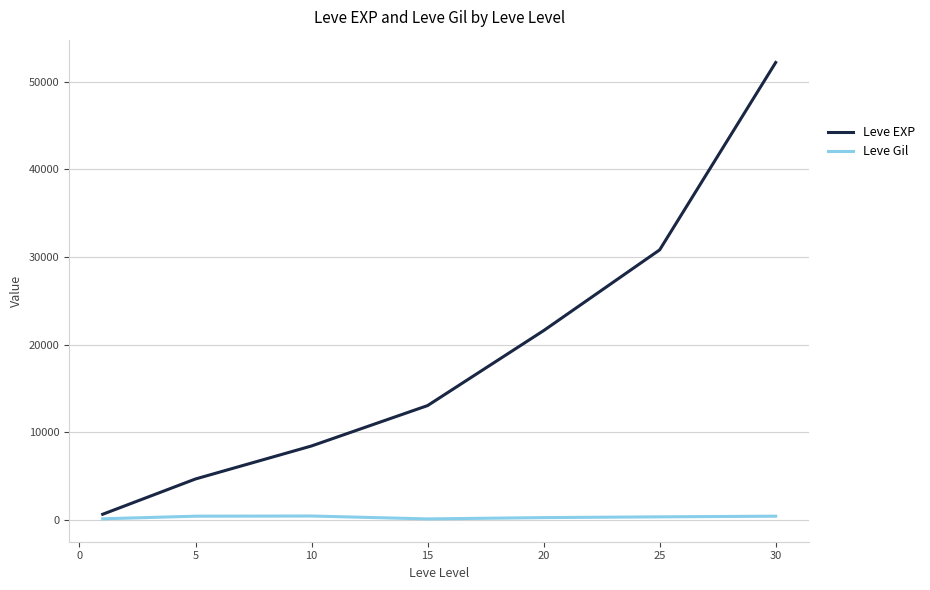

How many lines are shown in the chart?

2